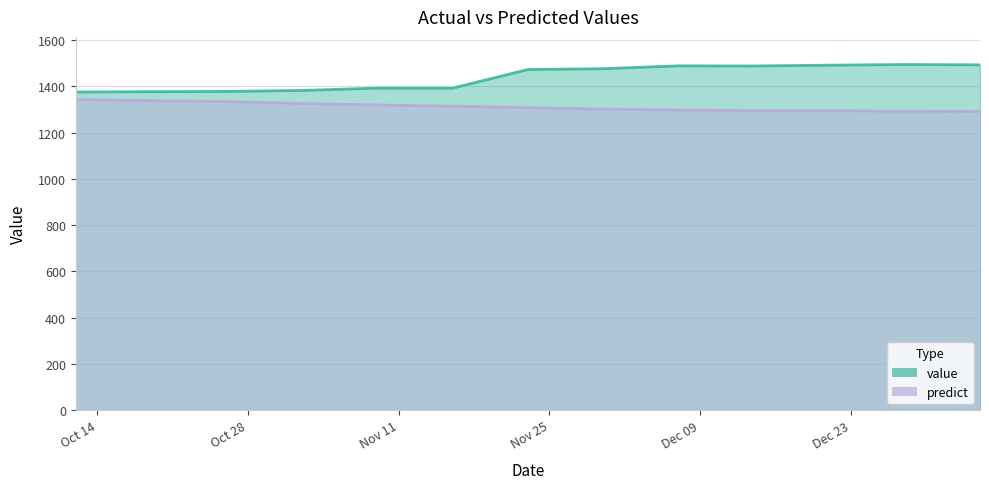

What is the label of the 10th point from the left?

2014-12-14